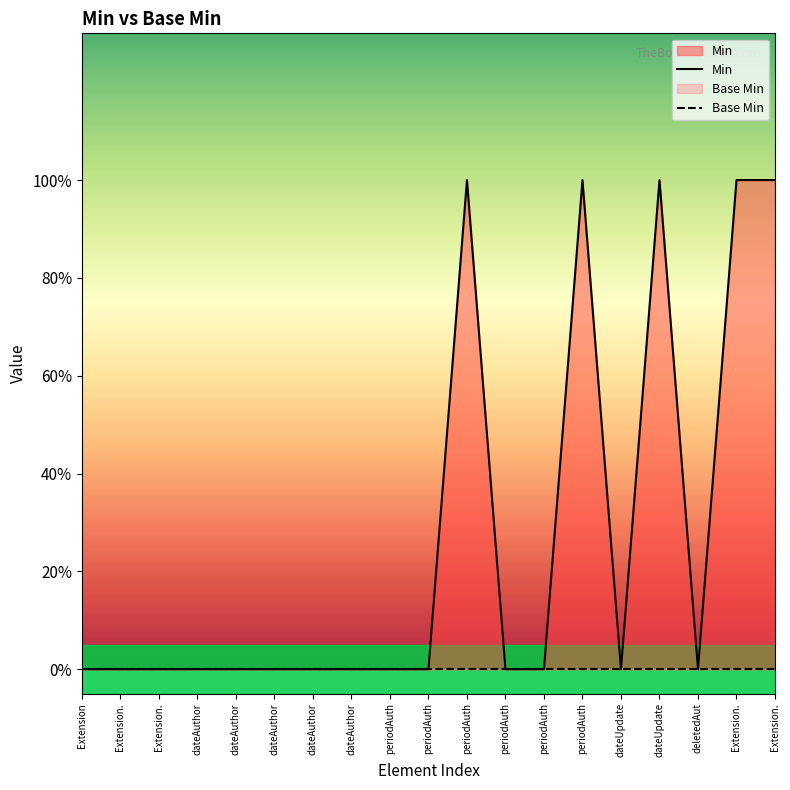

True or false: Base Min has more than 0 interior local peaks.

False